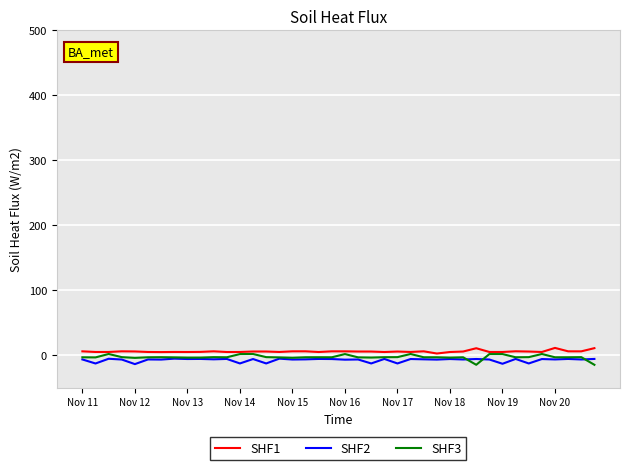

What is the minimum value shown in the chart?

-14.8